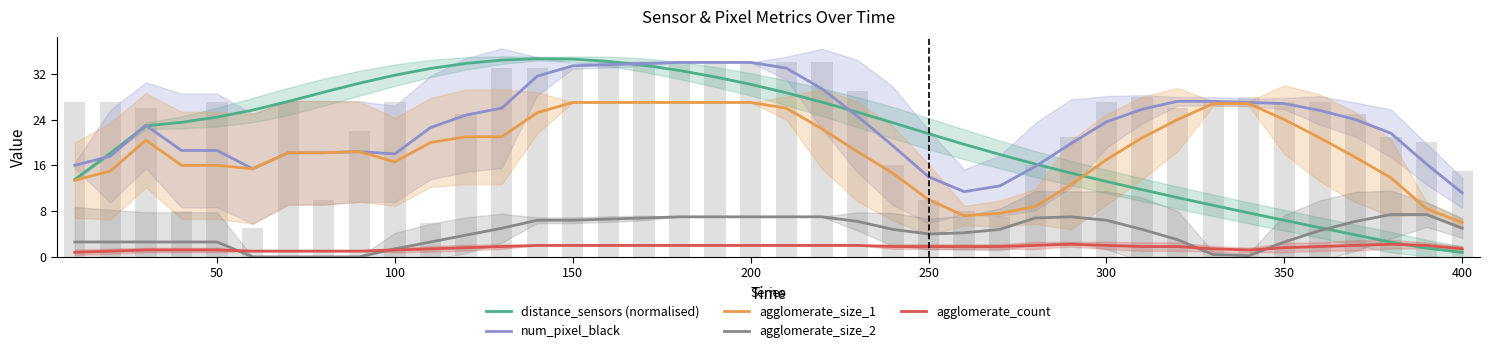

True or false: agglomerate_size_1 has a value of 13.3 at 38.

False